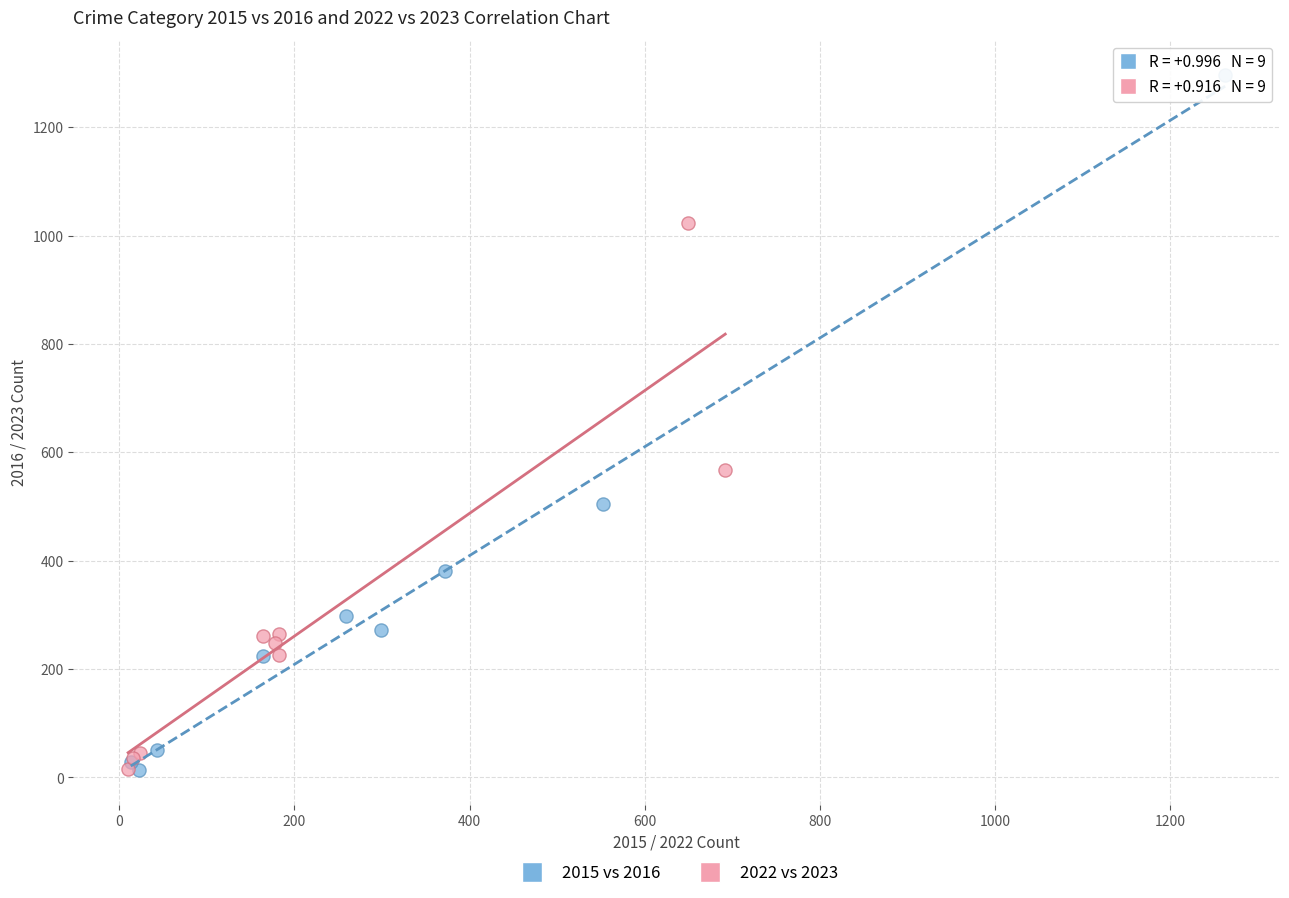

What are all the series names shown in the legend?

2015 vs 2016, 2022 vs 2023